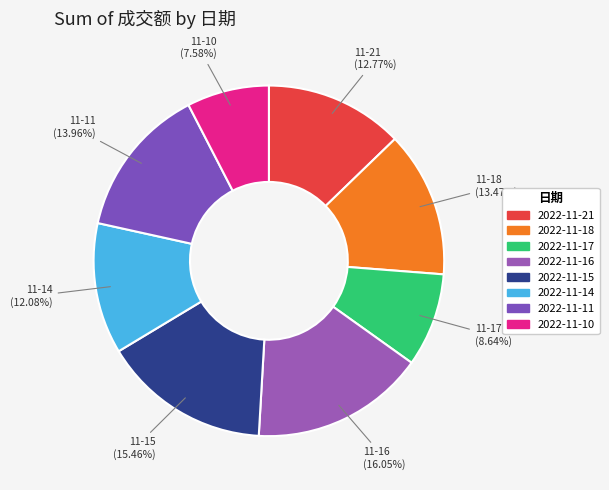

Which slice is the largest?

2022-11-16